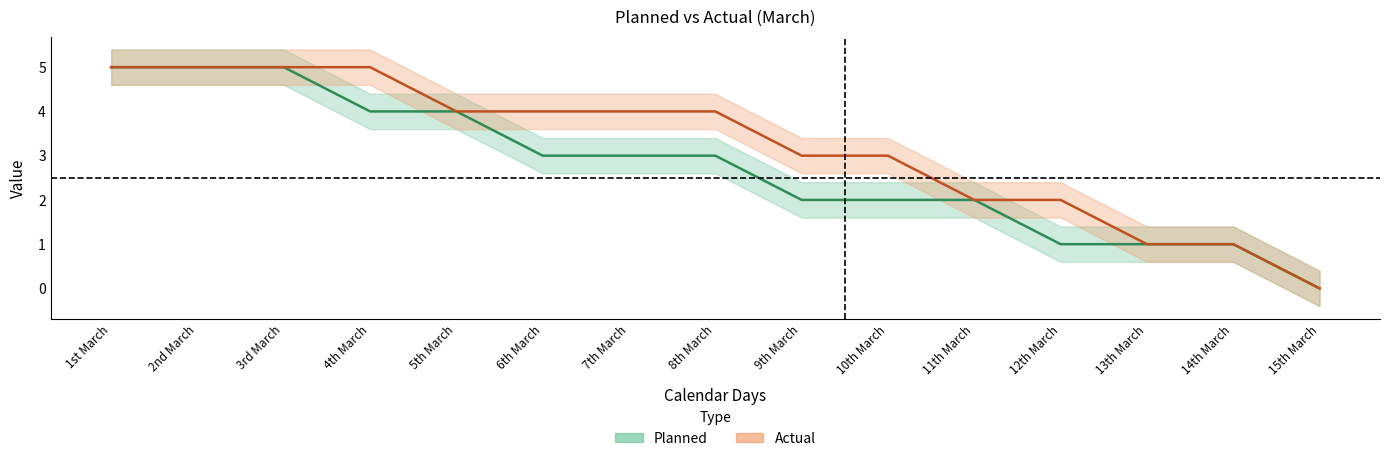

True or false: Planned has a value of 3 at 15th March.

False